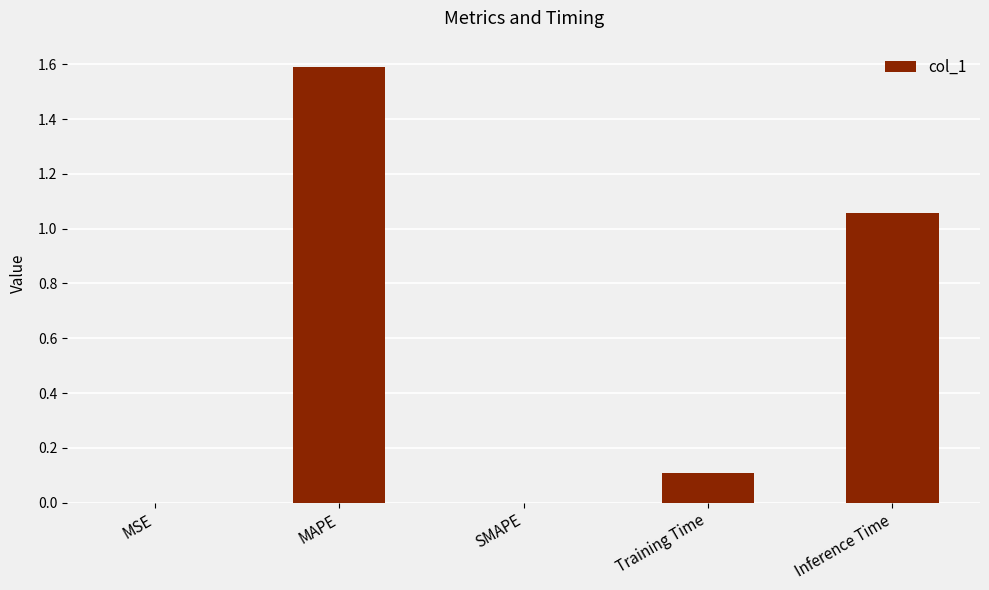

Which label corresponds to the largest value in the chart?

MAPE